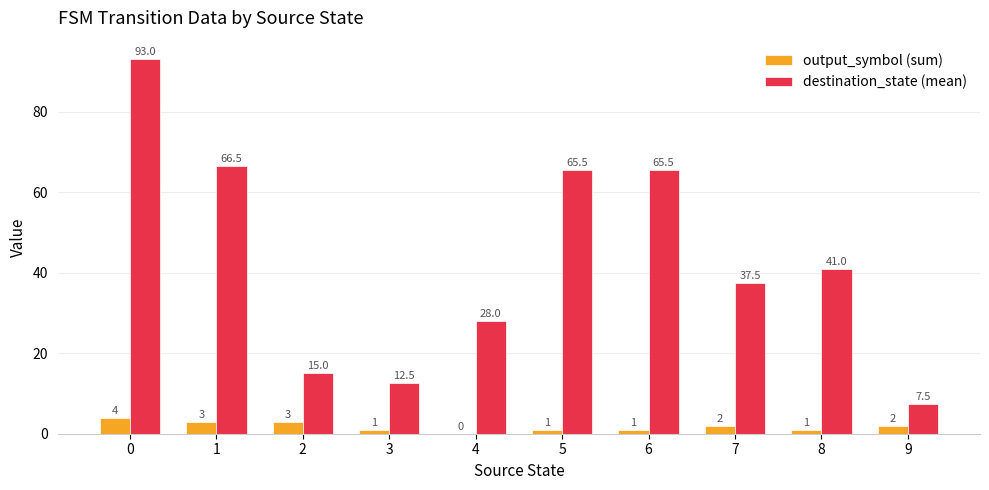

What is the highest value of the output_symbol (sum) series?

4.0